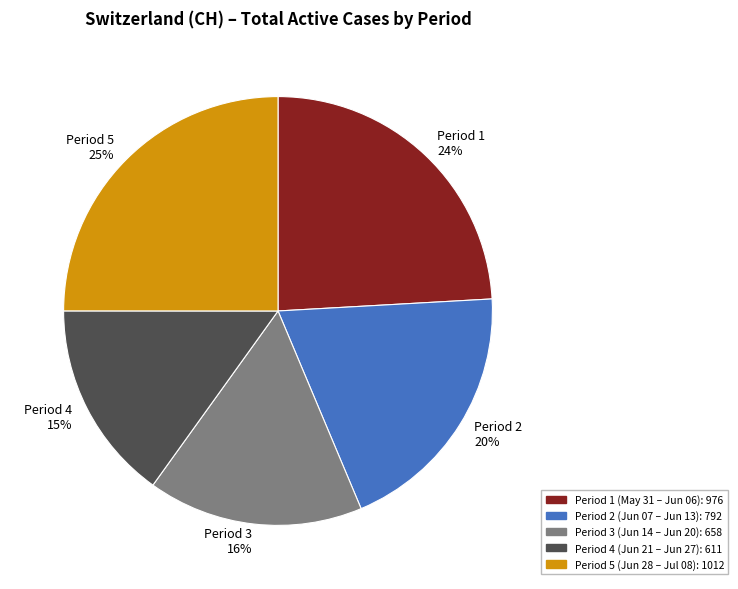

Which category has the smallest portion of the pie?

Period 4 15%